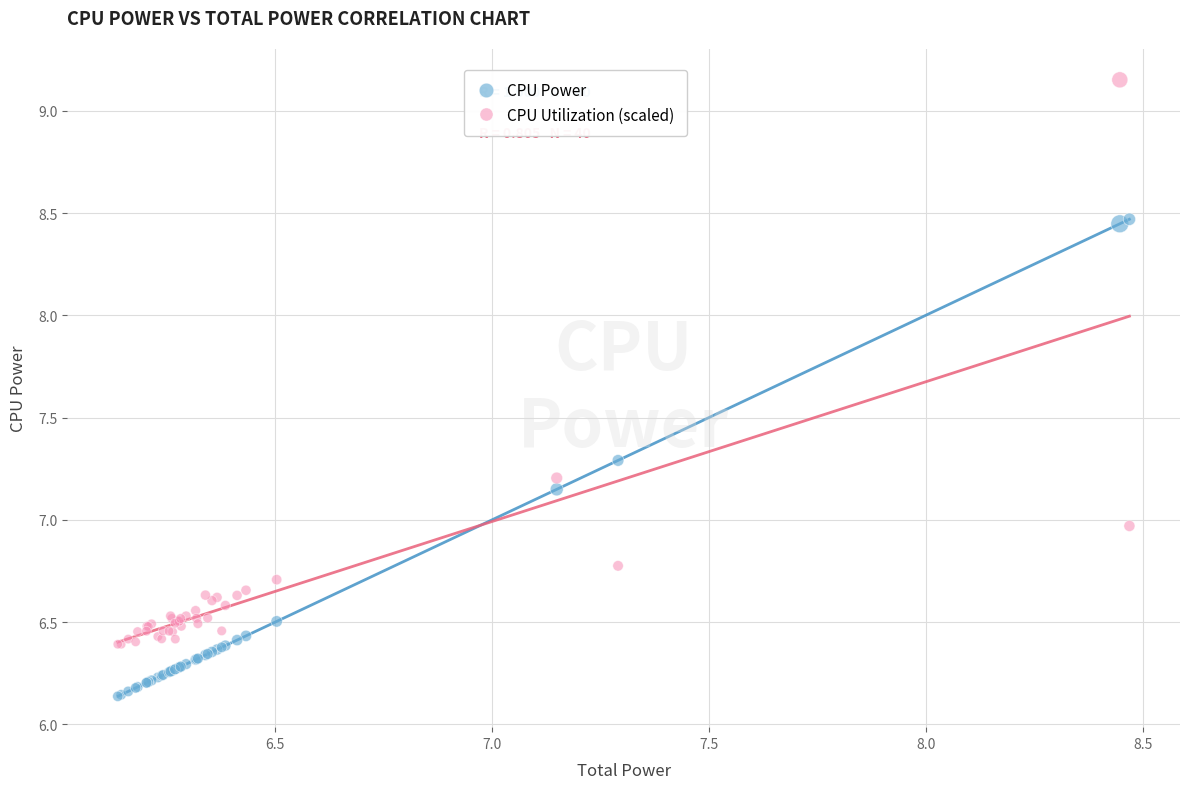

Which series contains the highest Y value?

CPU Utilization (scaled)